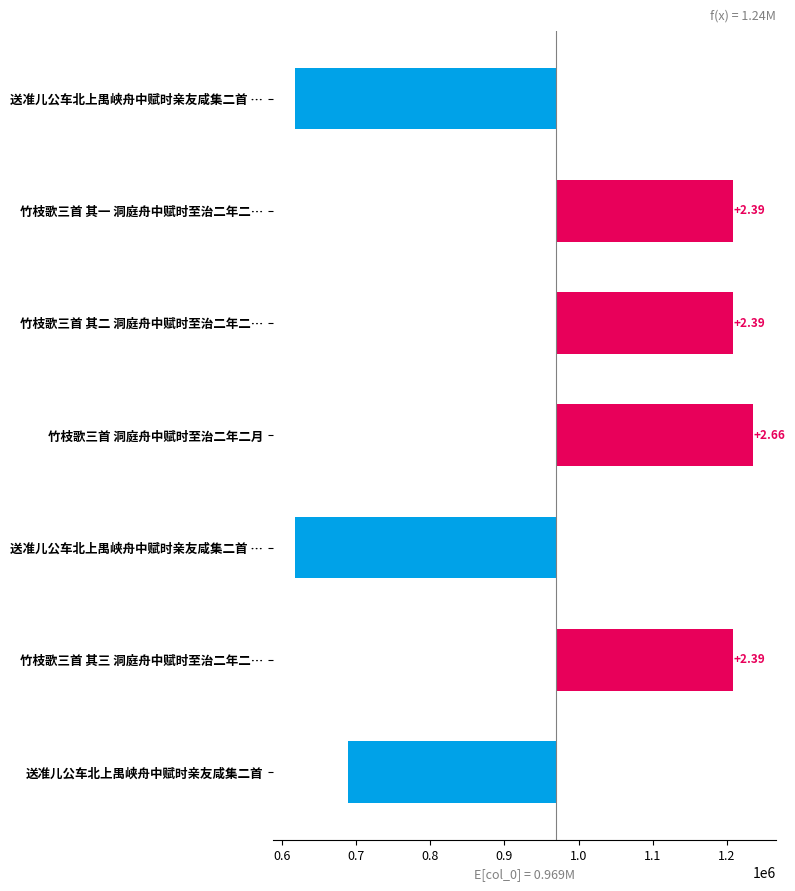

How many bars are there in total?

7